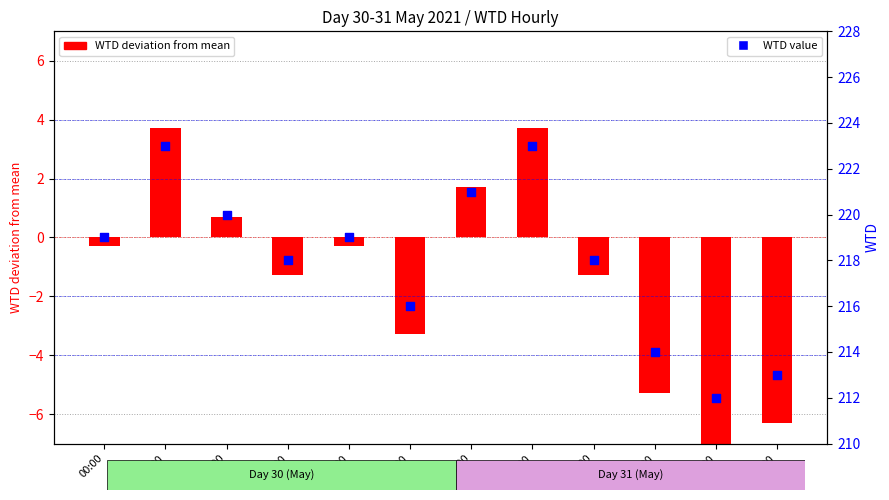

Which series has the widest spread of Y values?

WTD deviation from mean